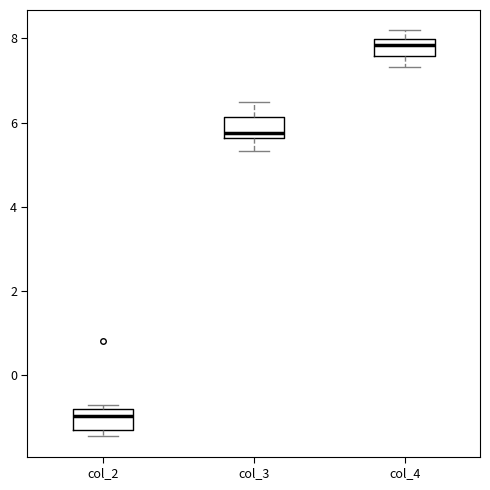

Where does the median line of the box for col_2 sit on the y-axis? The values are not printed on the chart, so give them approximately, as read against the axis.

-1.0